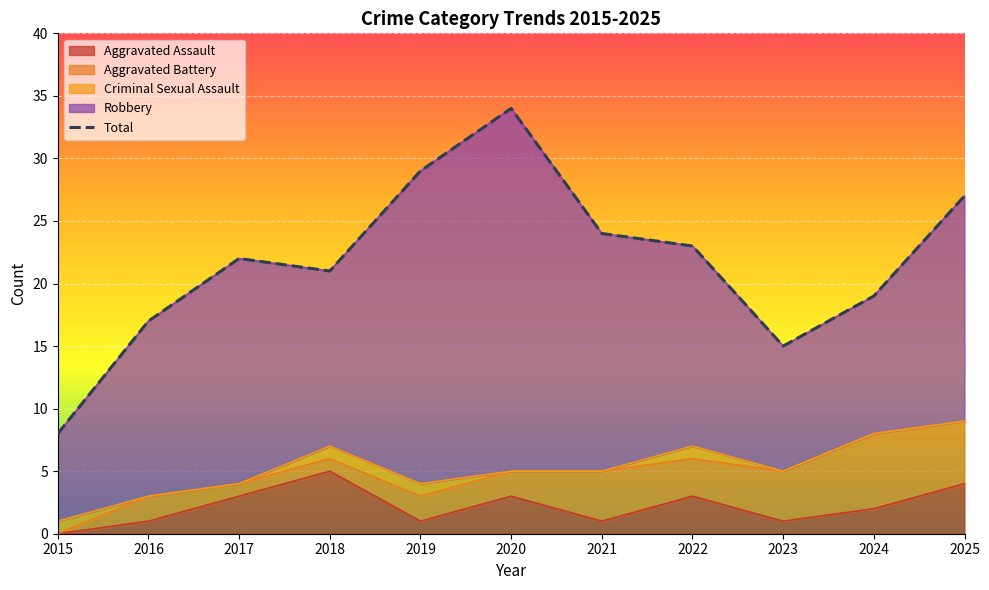

Rank the categories by value from highest to lowest.

2020, 2019, 2025, 2021, 2022, 2017, 2018, 2024, 2016, 2023, 2015